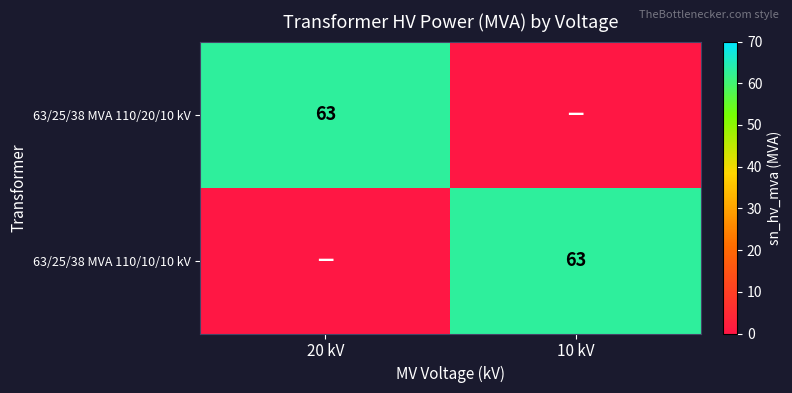

Is it true that 63/25/38 MVA 110/10/10 kV equals 63 at 10 kV?

True